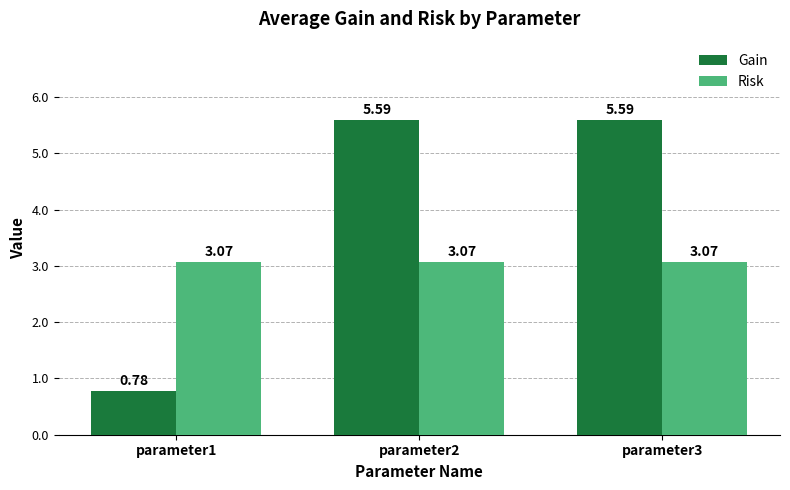

How many bars are there in total?

6